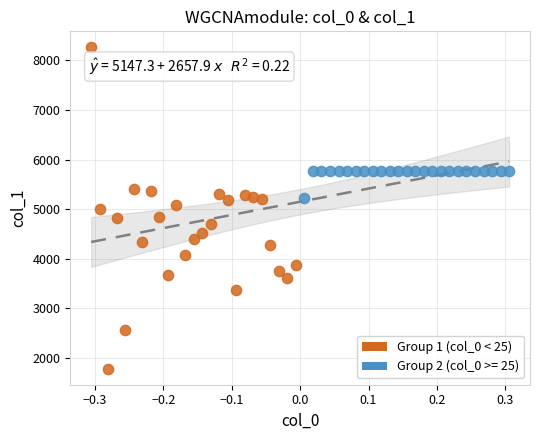

Which series has the widest spread of Y values?

Group 1 (col_0 < 25)